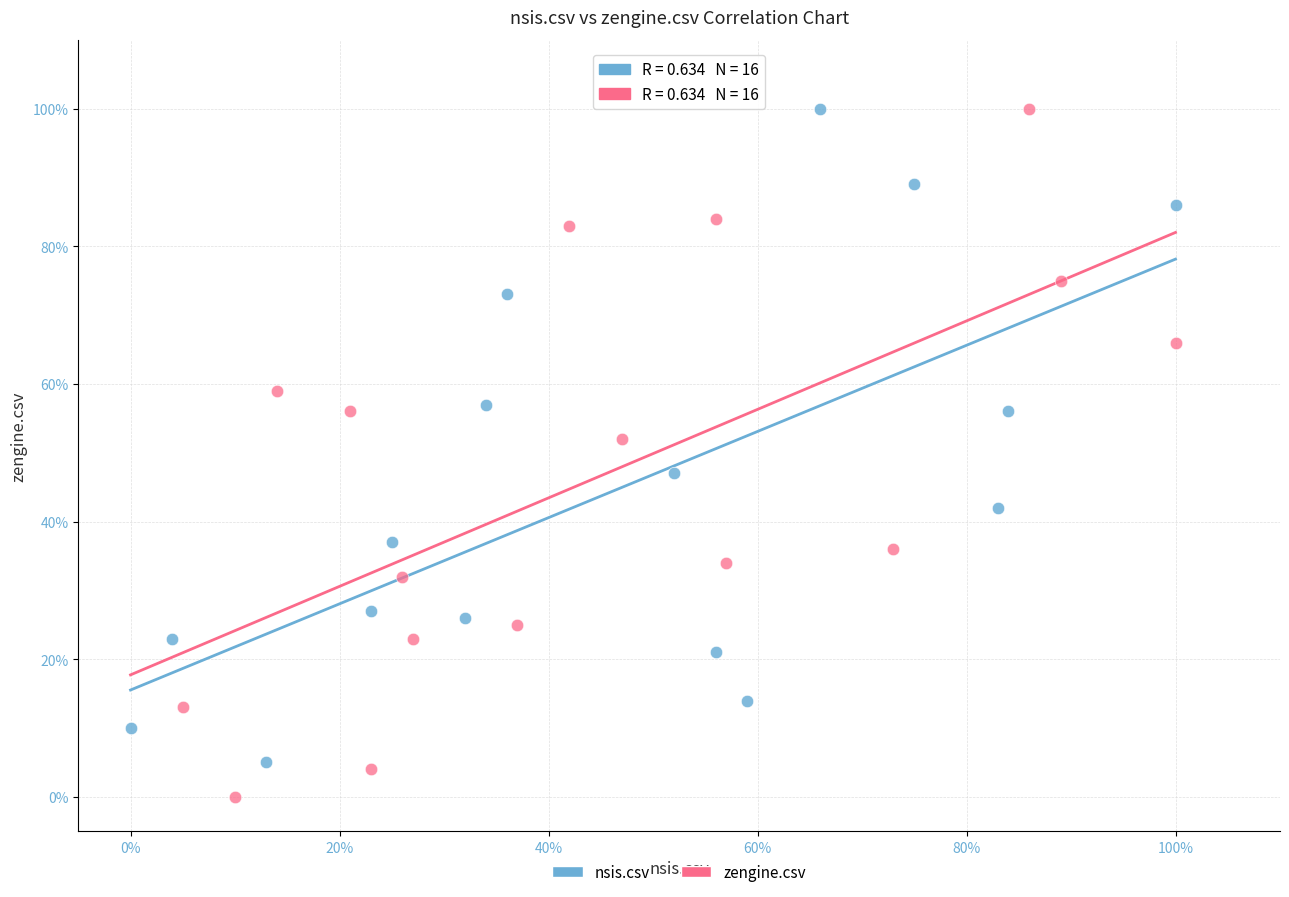

Which series reaches the minimum Y coordinate?

zengine.csv